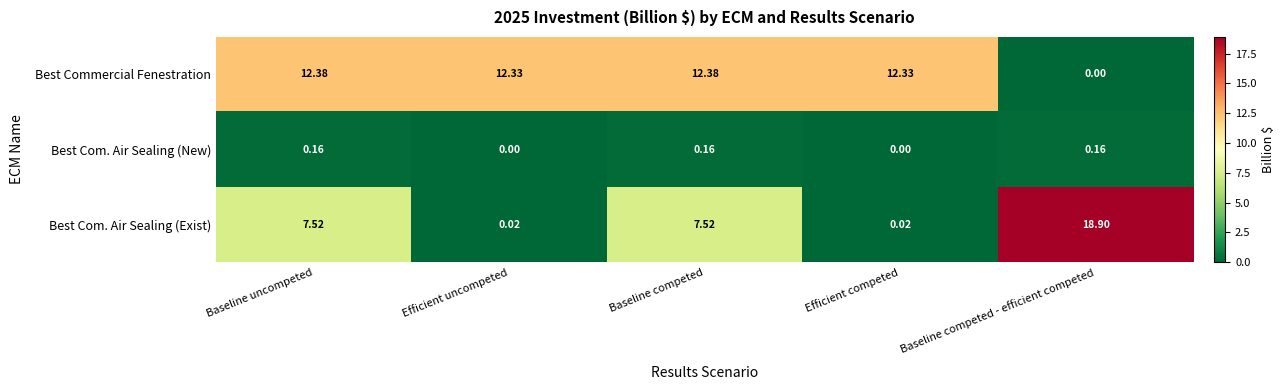

Which label corresponds to the largest value in the chart?

Baseline competed - efficient competed